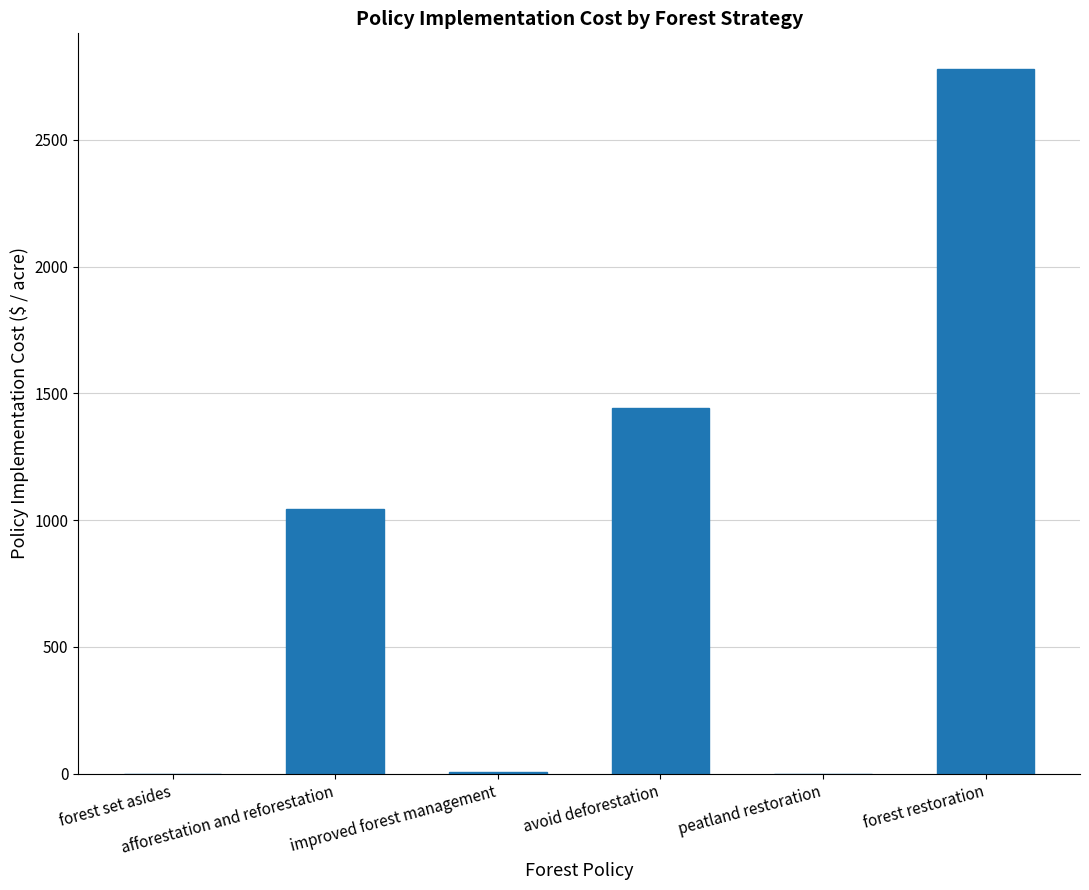

What is the maximum value shown in the chart?

2781.0